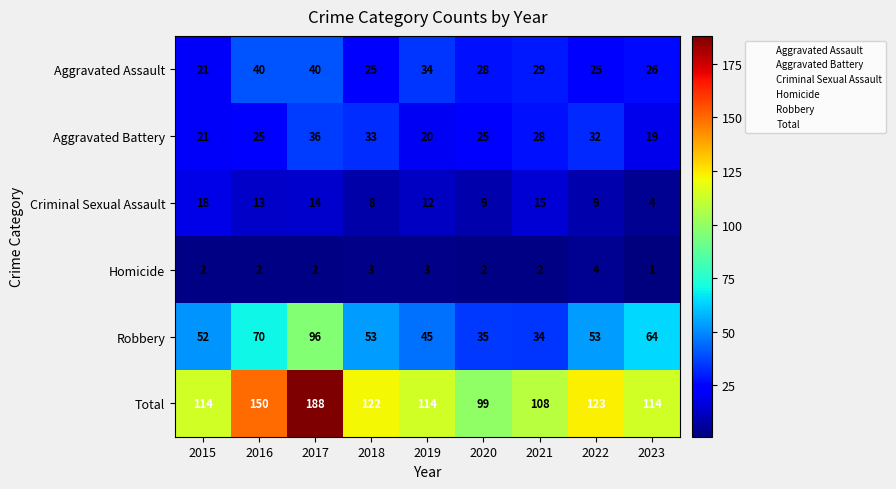

The Robbery series shows 45 at 2019. True or false?

True